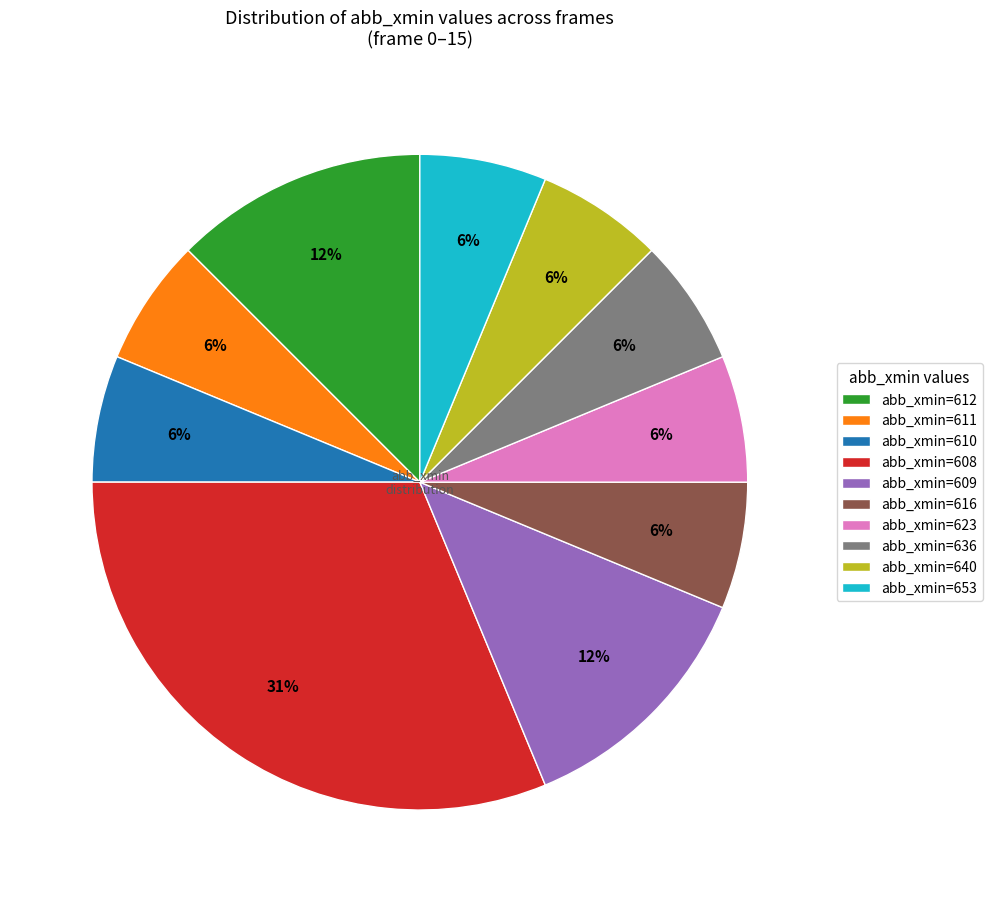

To the nearest percent, what is the average slice percentage?

10%